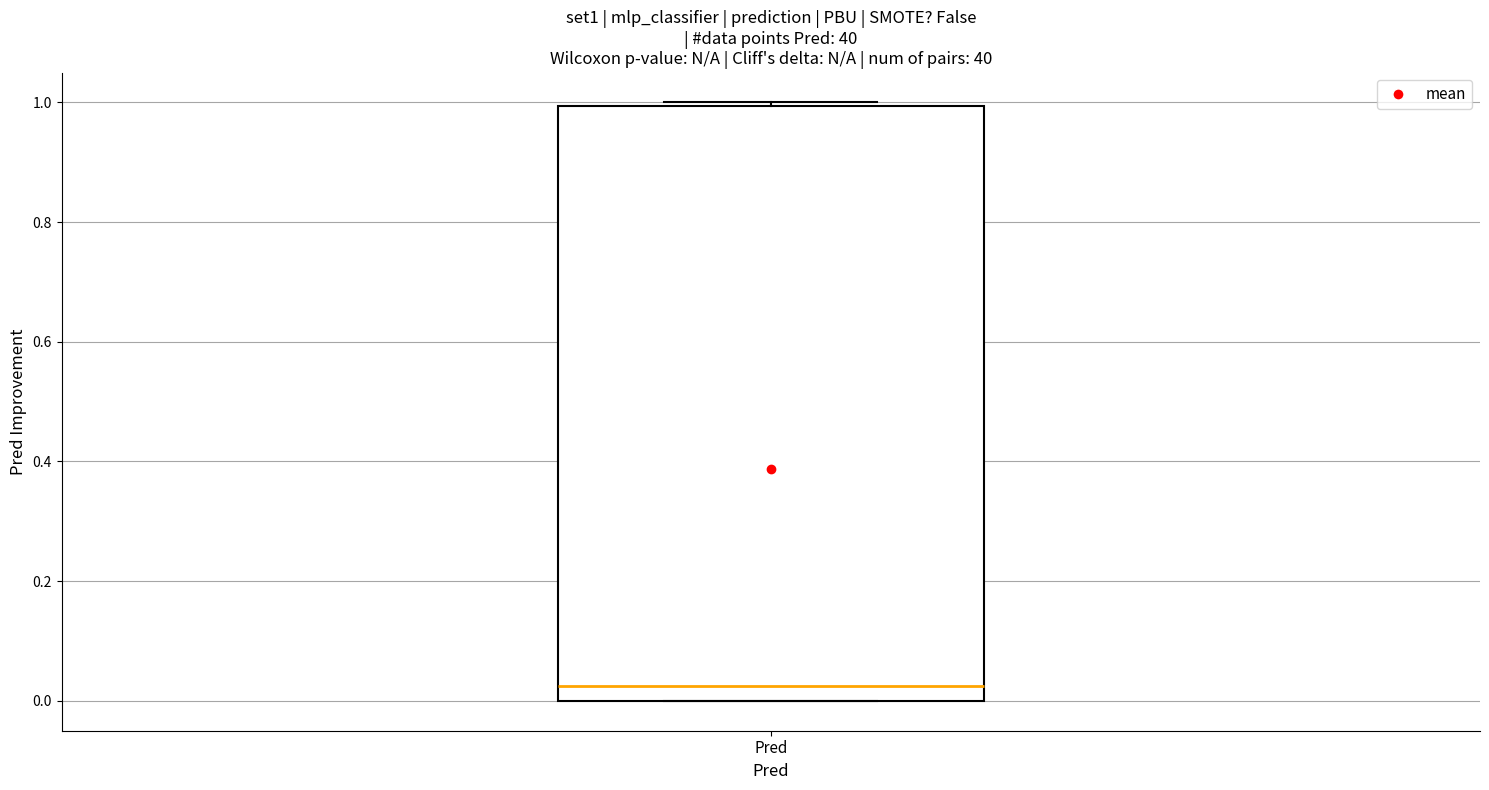

Where is the lower edge of the box for Pred on the y-axis? The values are not printed on the chart, so give them approximately, as read against the axis.

0.00